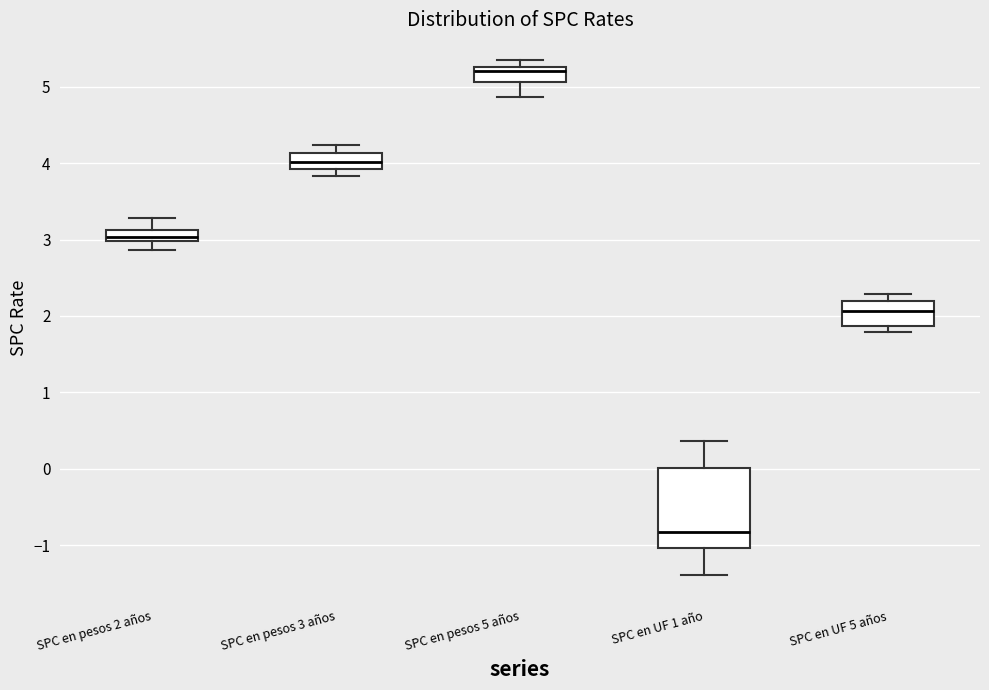

Where does the upper whisker of the box for SPC en pesos 3 años end on the y-axis? The values are not printed on the chart, so give them approximately, as read against the axis.

4.2